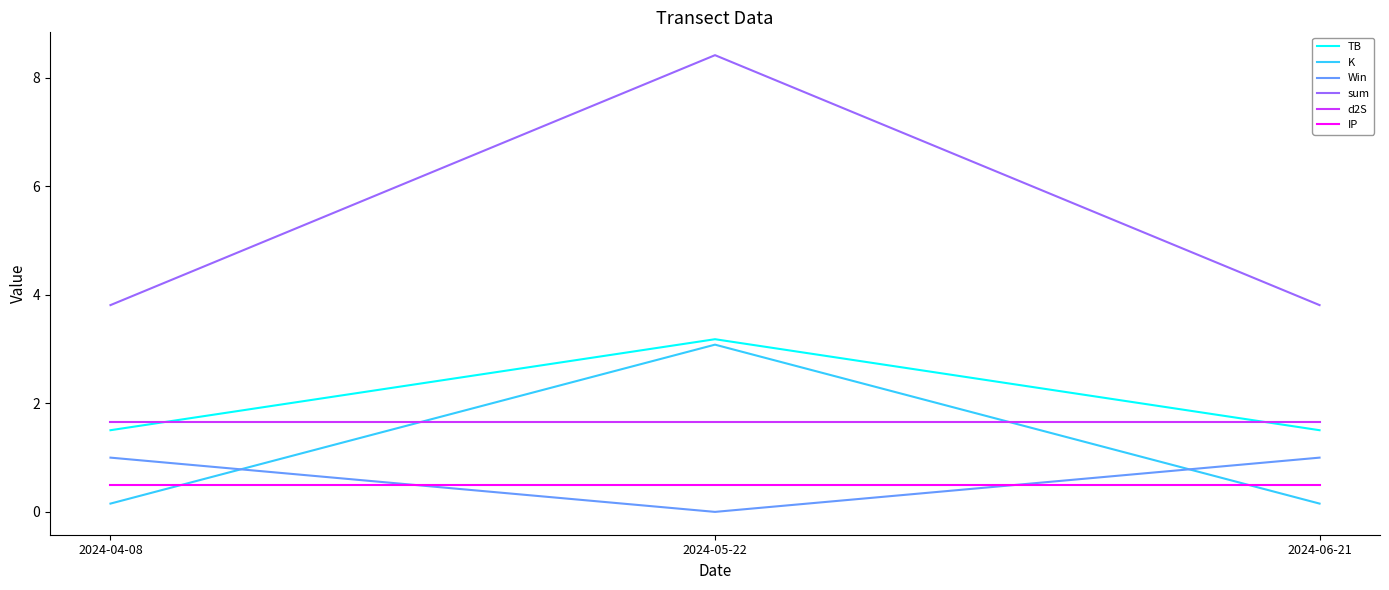

What position from the right is 2024-05-22?

2